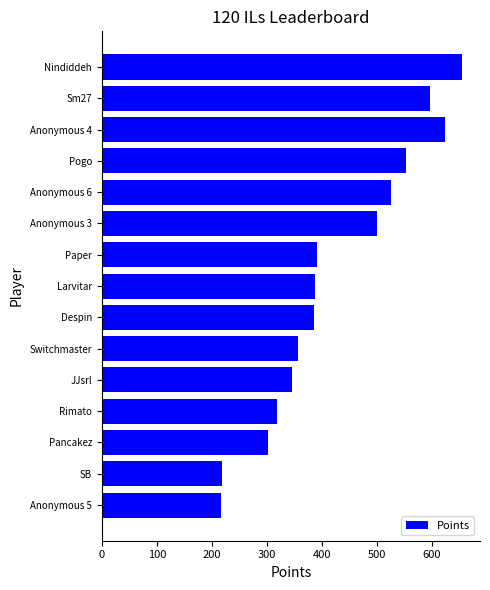

What is the label of the 1st bar from the bottom?

Anonymous 5